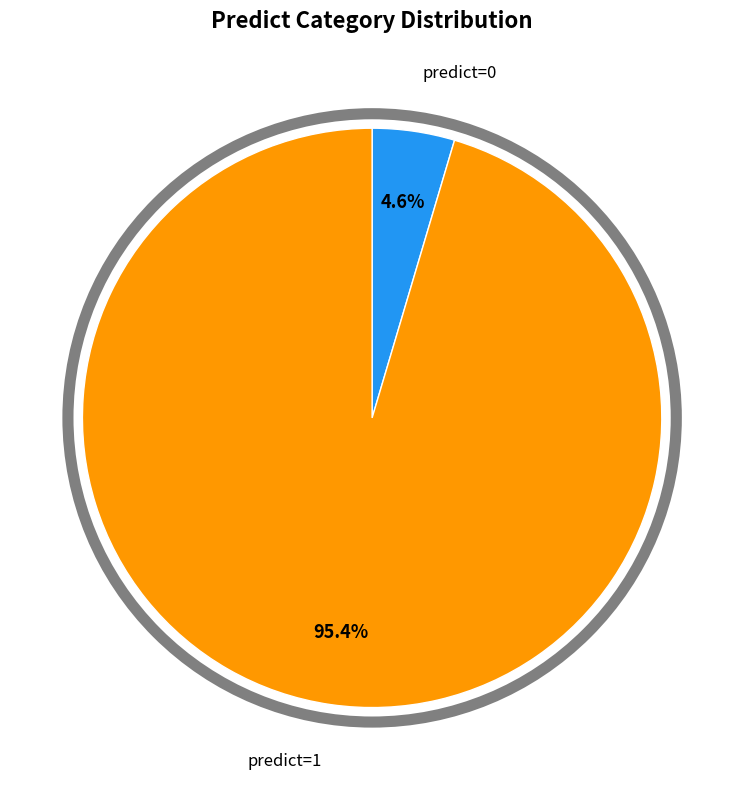

How many slices are in this pie chart?

2